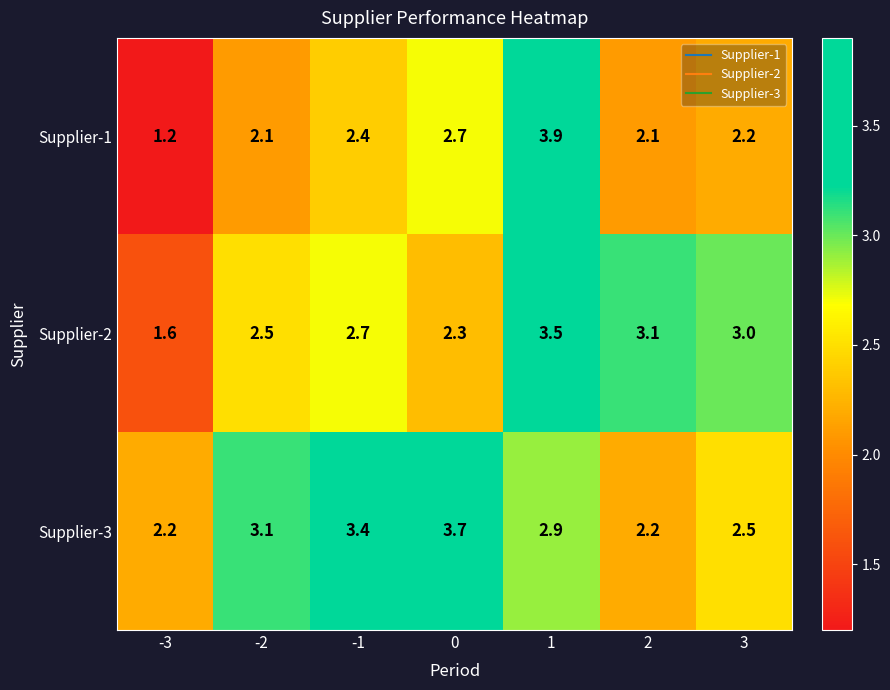

How many series are shown in this chart?

3